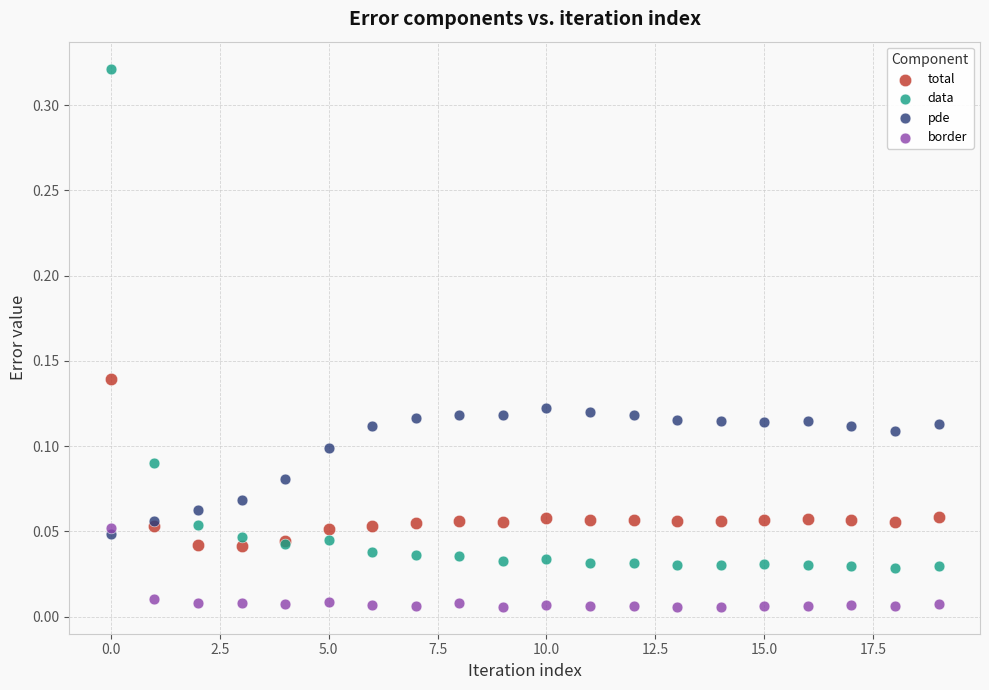

Which series contains the lowest Y value?

border